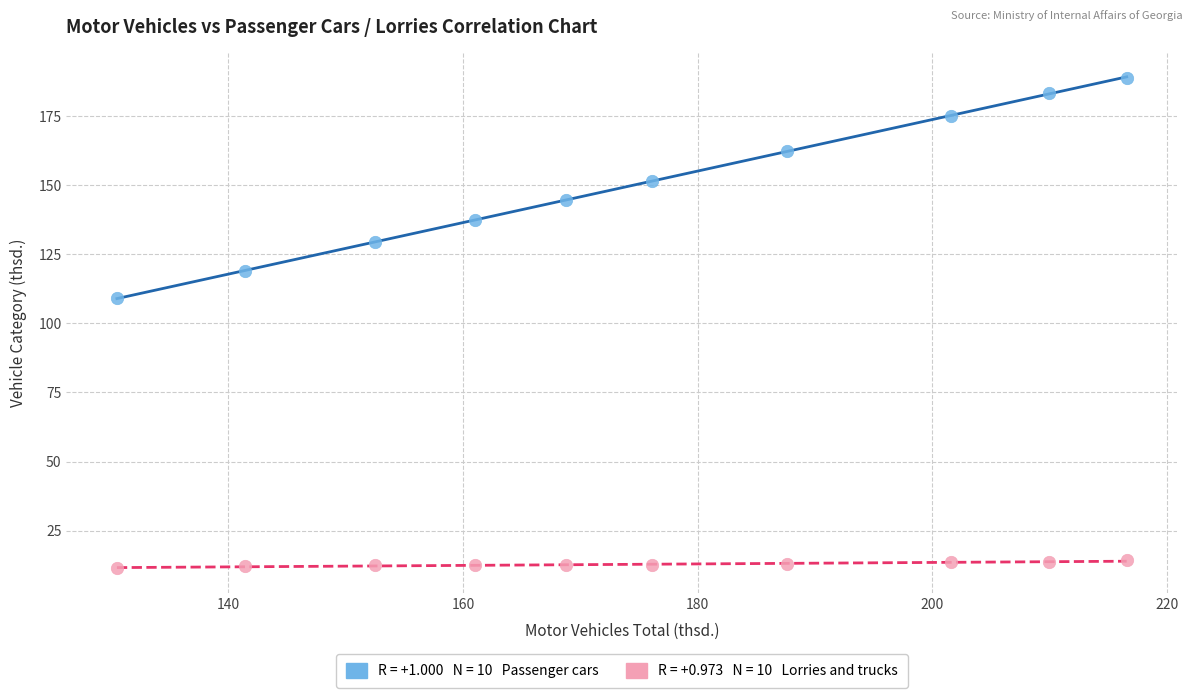

Across all data points, what is the range of Y values (max minus min)?

177.5